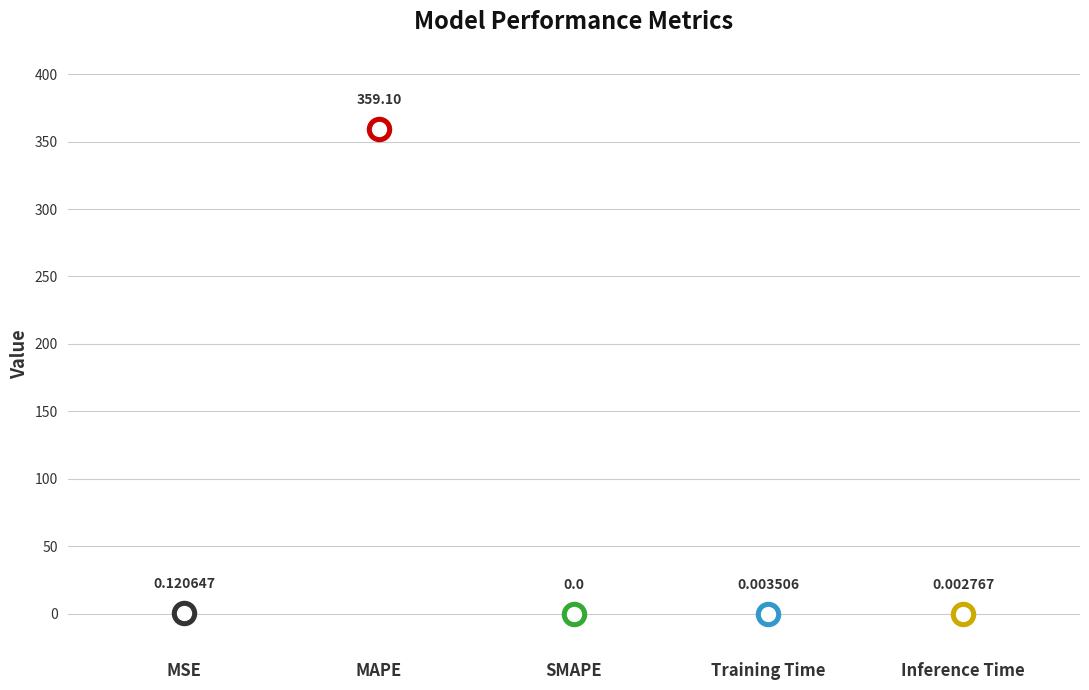

Between MAPE and Training Time, which is larger?

MAPE